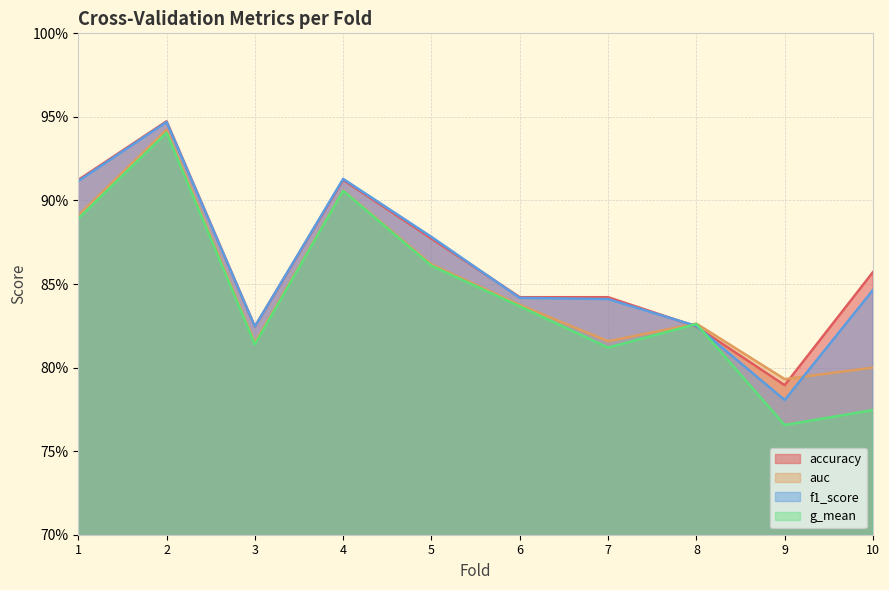

What is the value of the g_mean point at the 7th from the left?

0.8